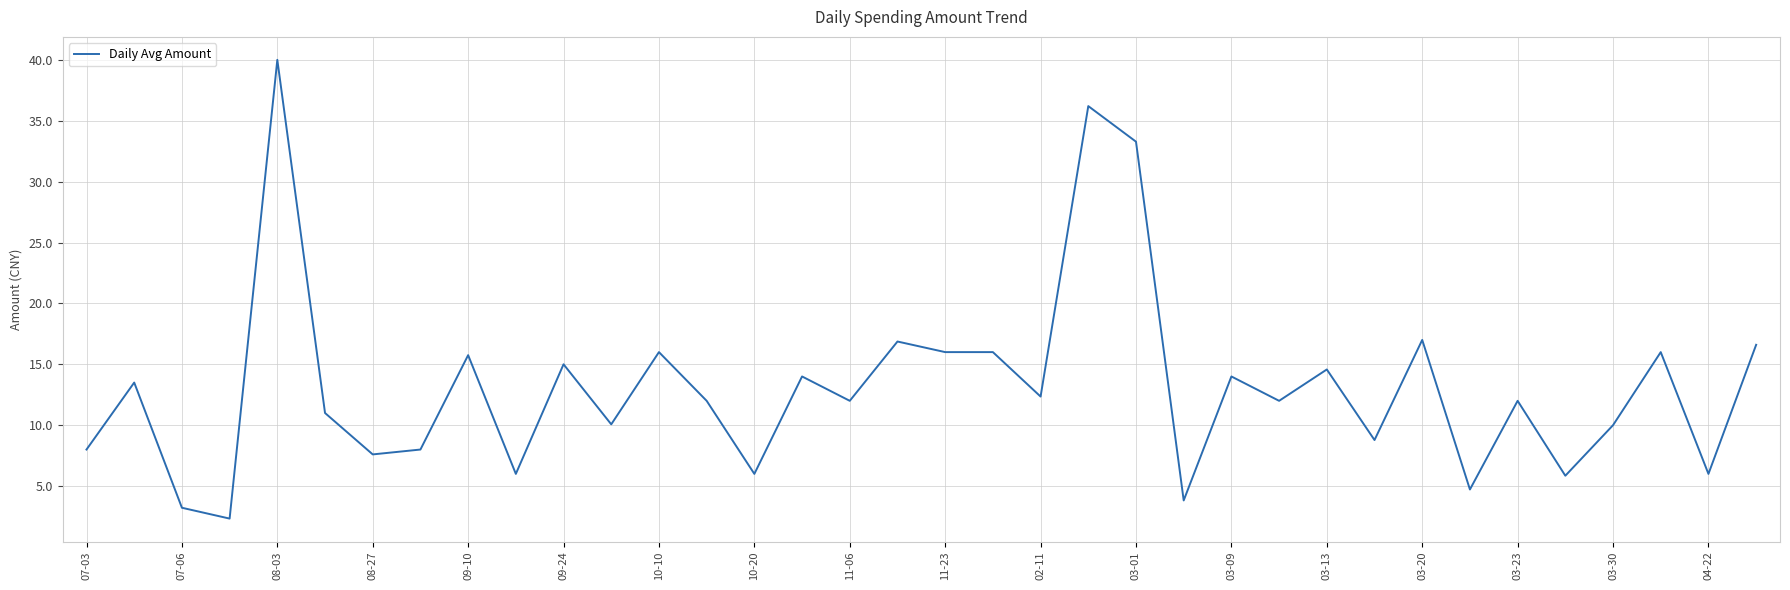

True or false: the data has more than 2 interior local peaks.

True